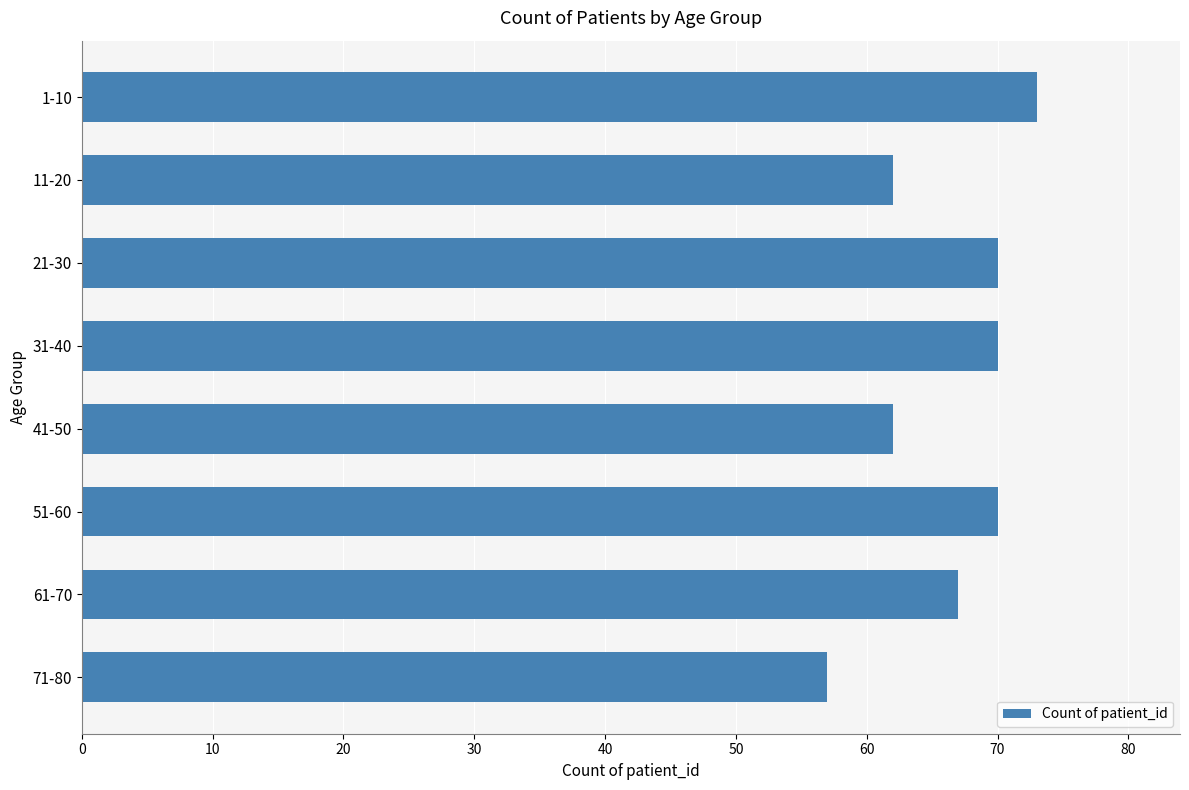

How many series are shown in this chart?

1